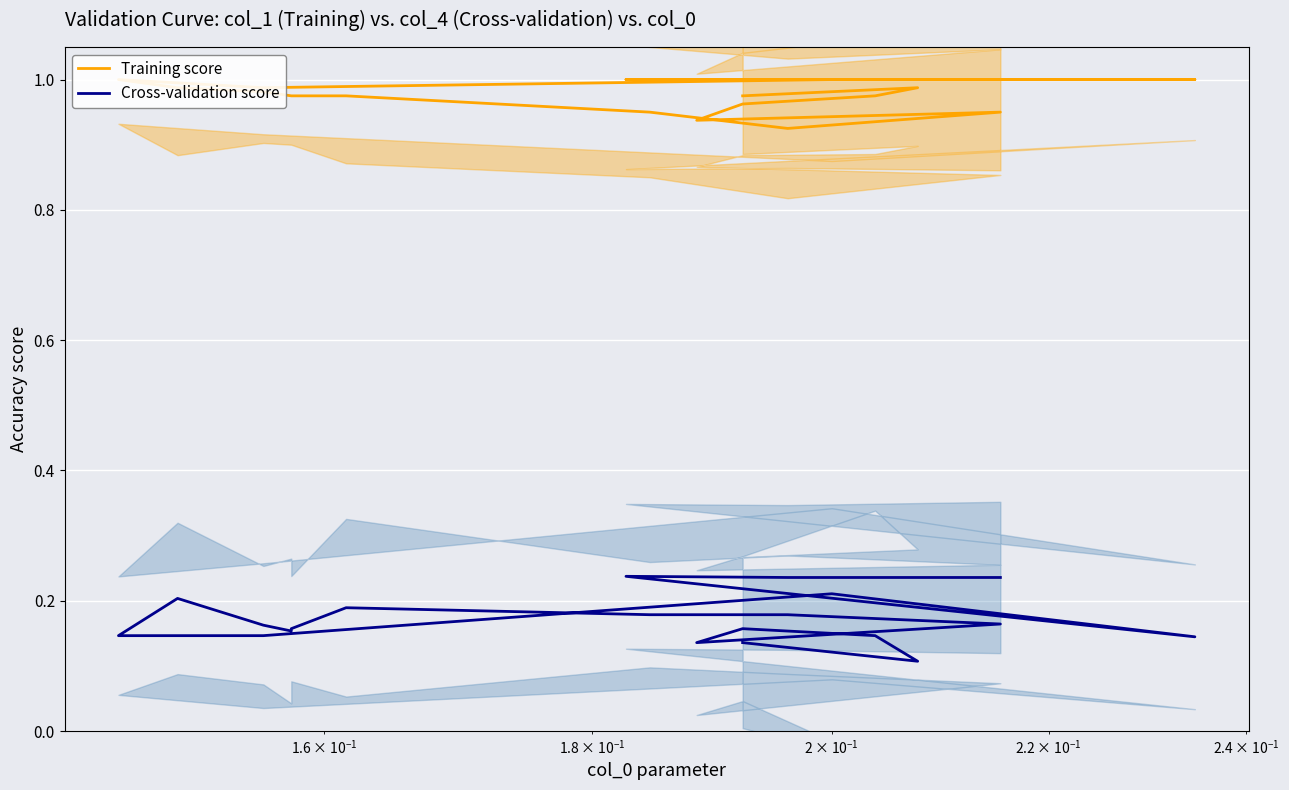

At how many categories does at least one series exceed 0?

20